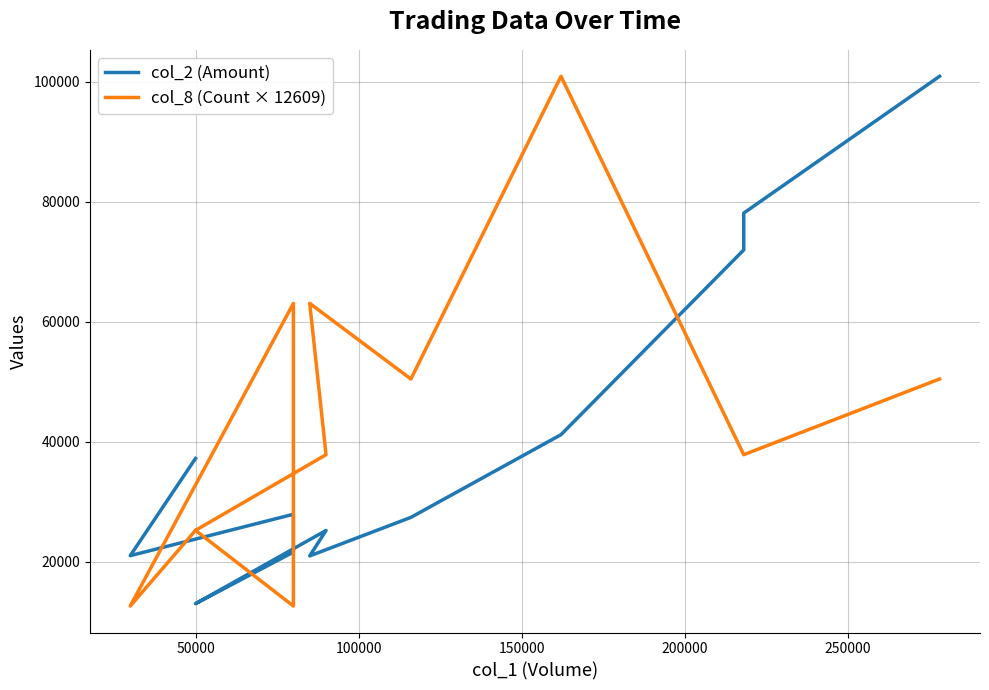

How many intersections are there between col_2 (Amount) and col_8 (Count × 12609)?

4